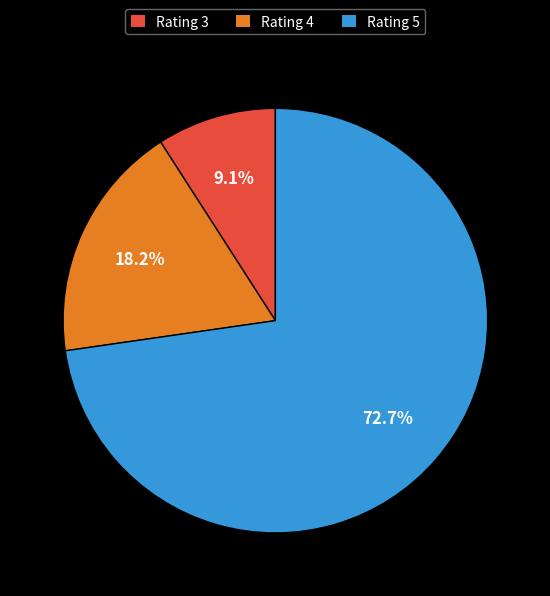

Between Rating 4 and Rating 3, which is larger?

Rating 4